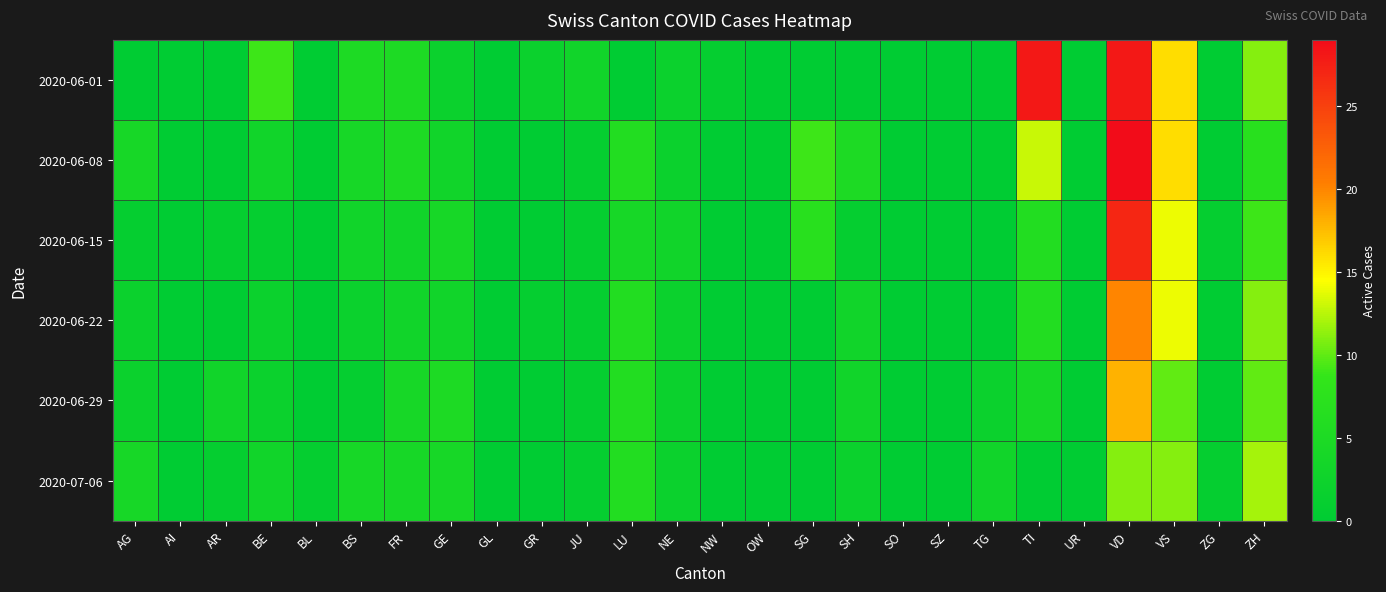

At NW, list the series in order from smallest to largest.

2020-06-08, 2020-06-15, 2020-06-22, 2020-06-29, 2020-07-06, 2020-06-01